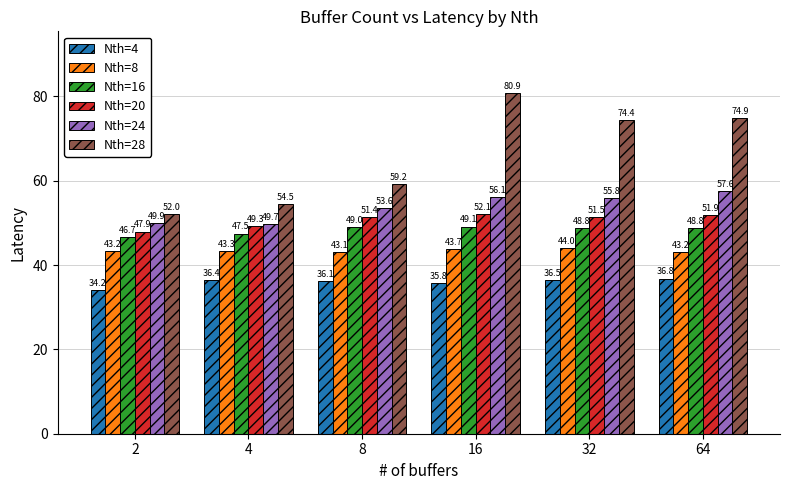

Is it true that Nth=4 equals 9.2 at 16?

False